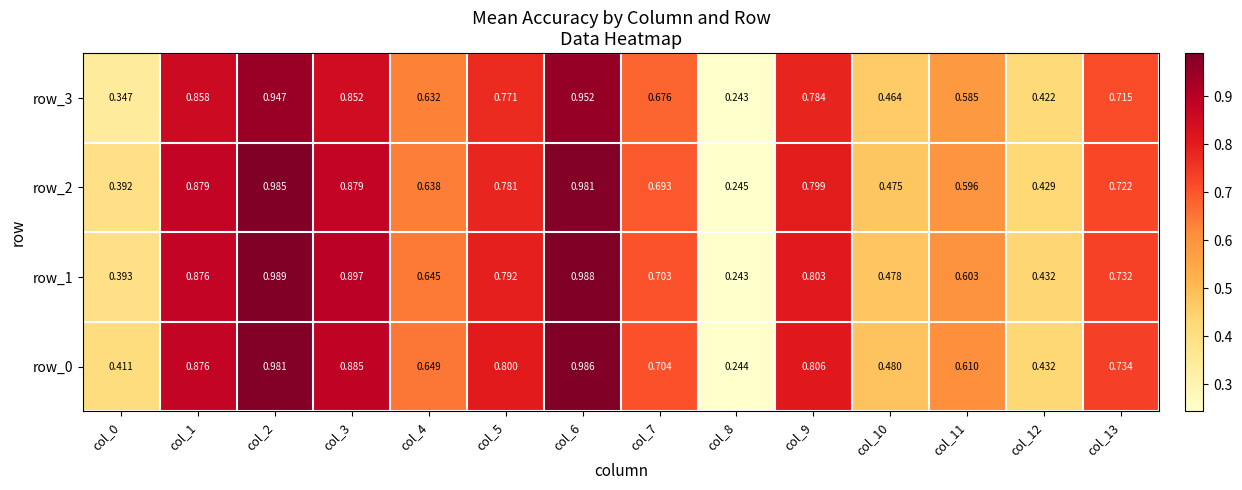

At which label is row_1 closest to 0?

col_8